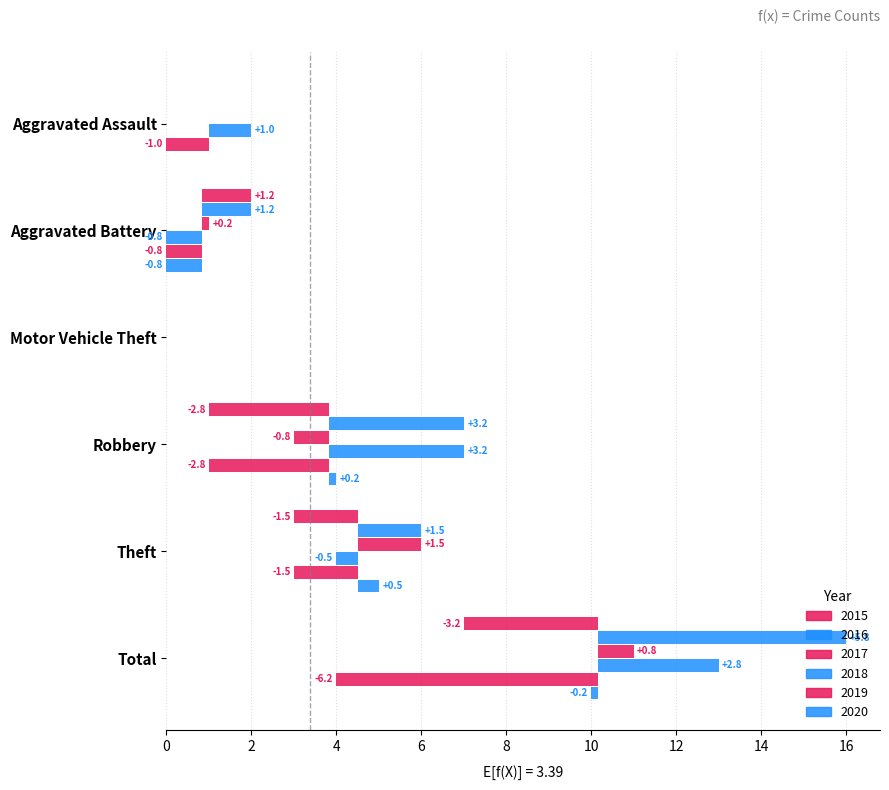

Between Motor Vehicle Theft and Total, which is larger?

Total